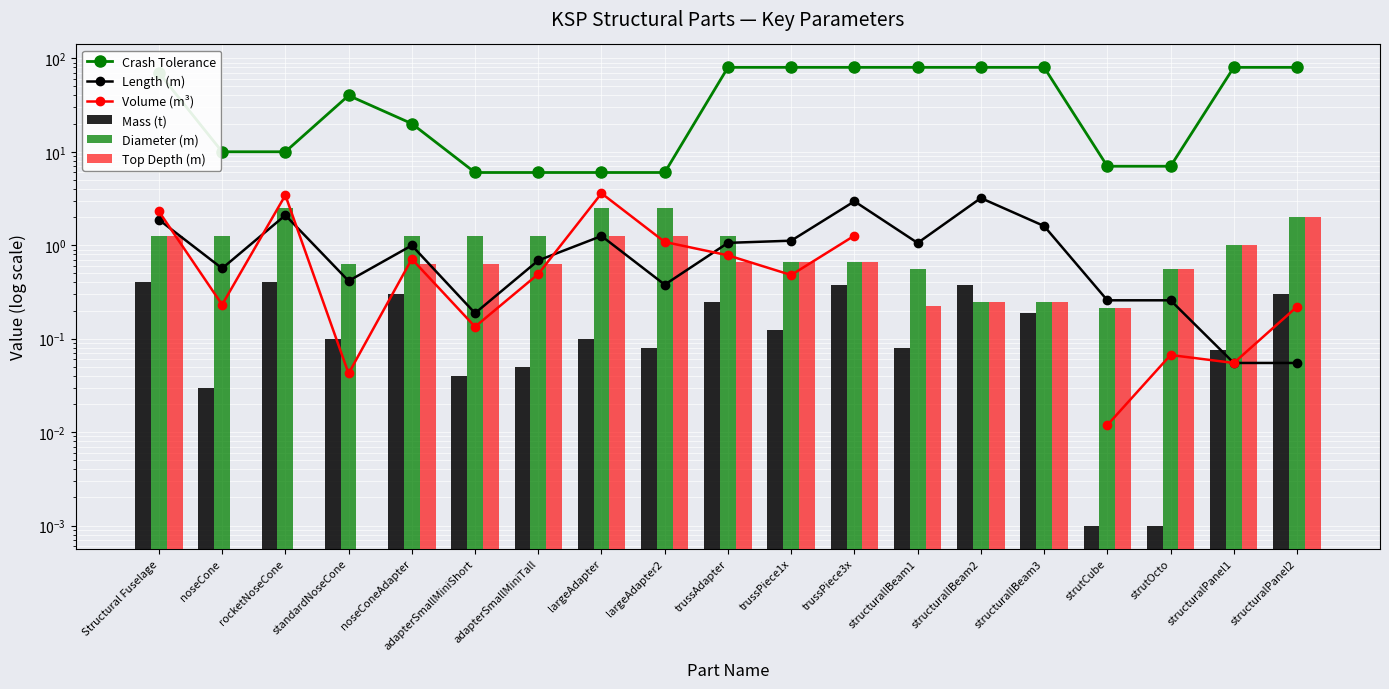

How many series are shown in this chart?

6